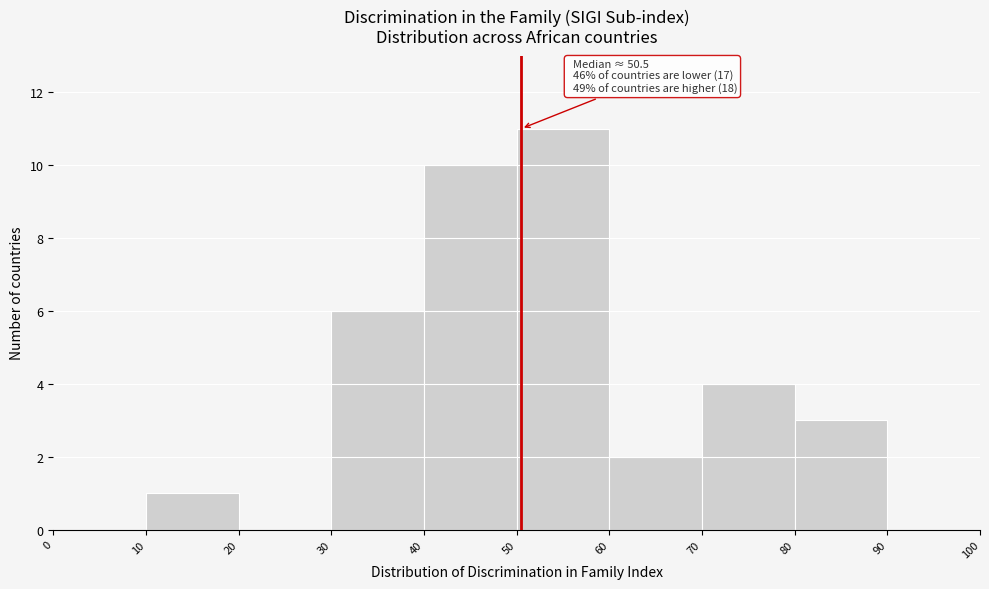

Over which range of the x-axis is the bar tallest?

50 to 60